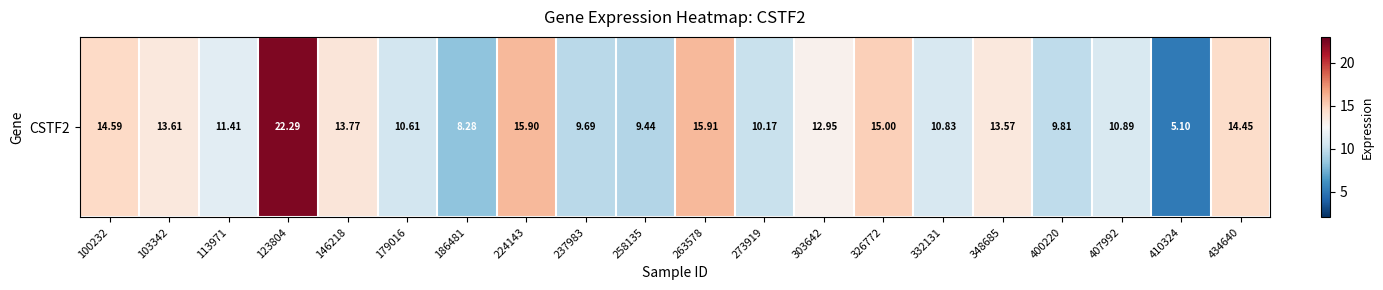

At which category does the chart reach its minimum across all series?

410324